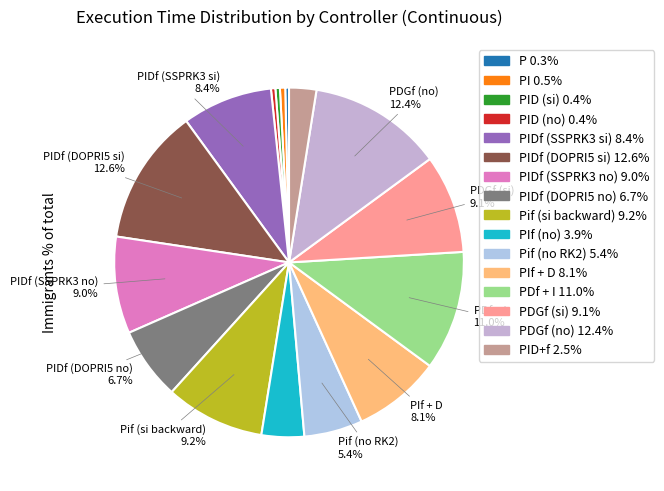

How many slices are in this pie chart?

16